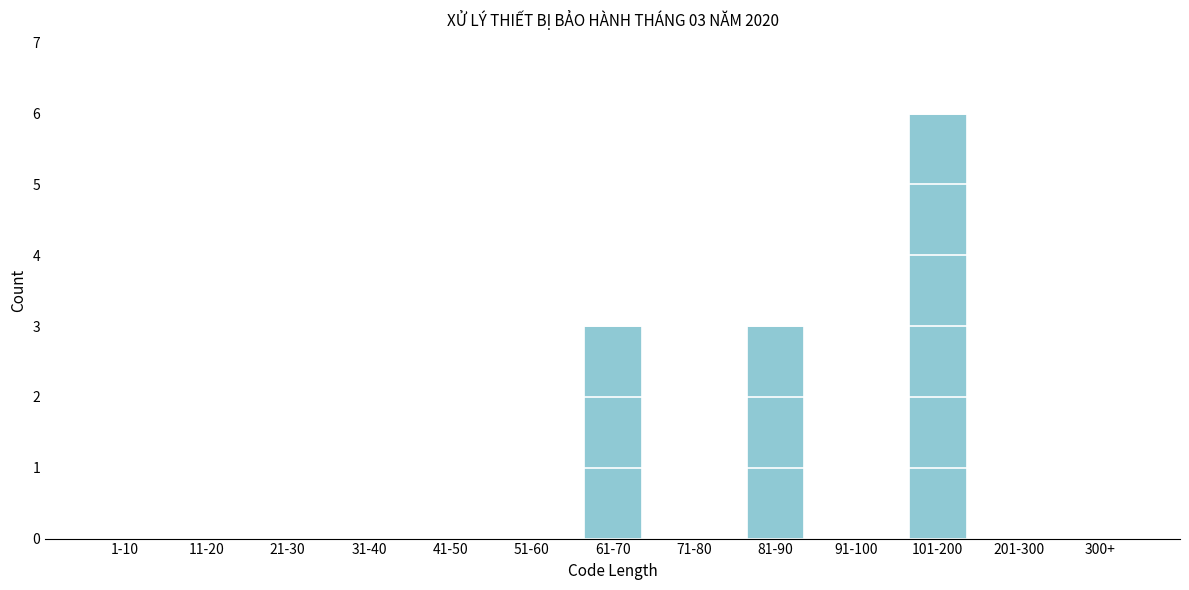

Reading right to left, extract all data points from this chart.

300+=0	201-300=0	101-200=6	91-100=0	81-90=3	71-80=0	61-70=3	51-60=0	41-50=0	31-40=0	21-30=0	11-20=0	1-10=0